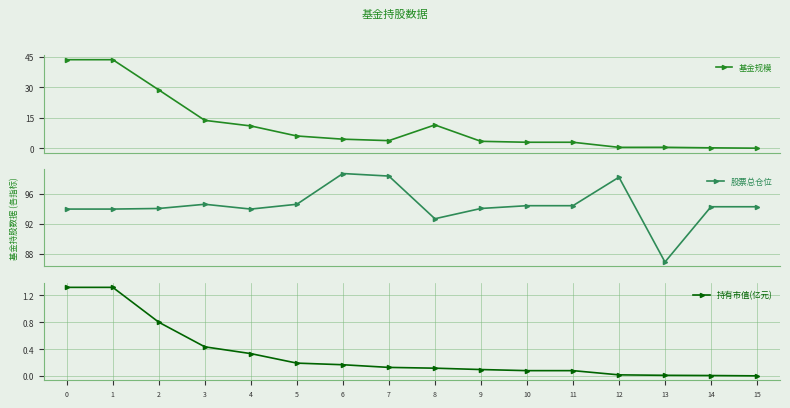

True or false: 持有市值(亿元) and 股票总仓位 cross at least once.

False